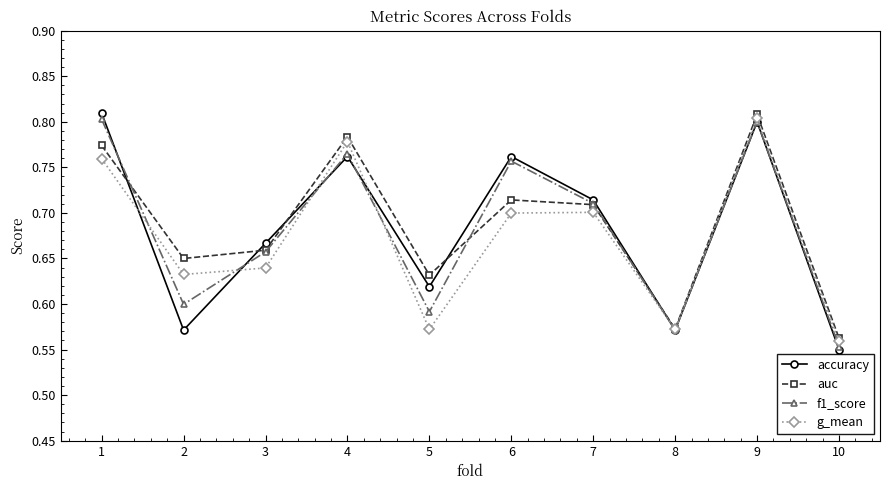

Which series has the largest total across all categories?

auc